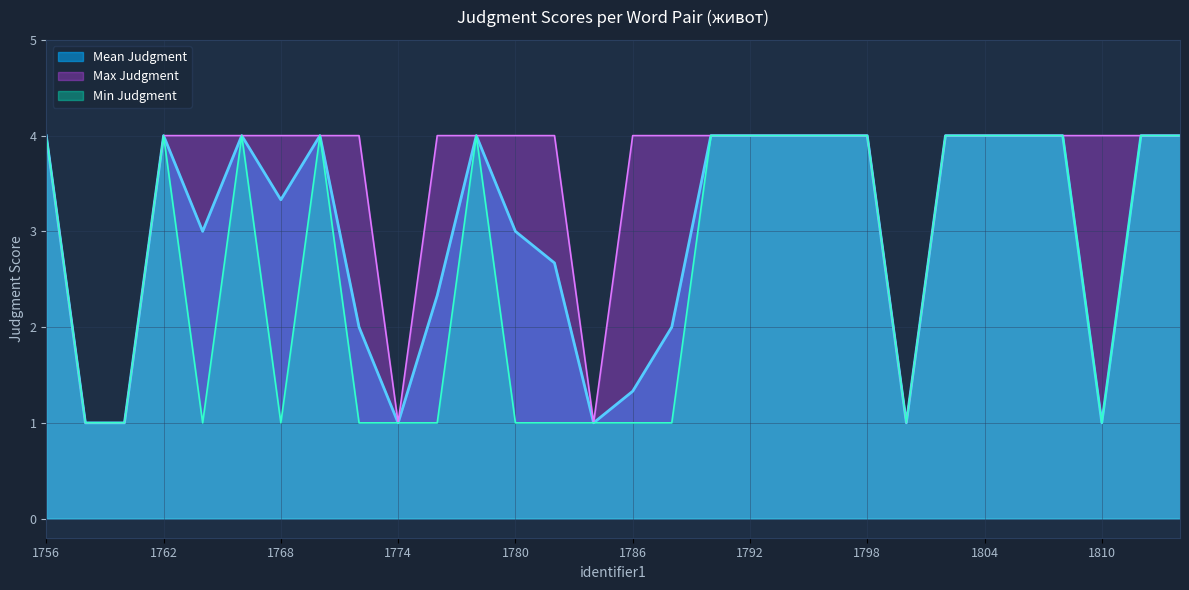

How many data points in Max Judgment are less than 4?

5